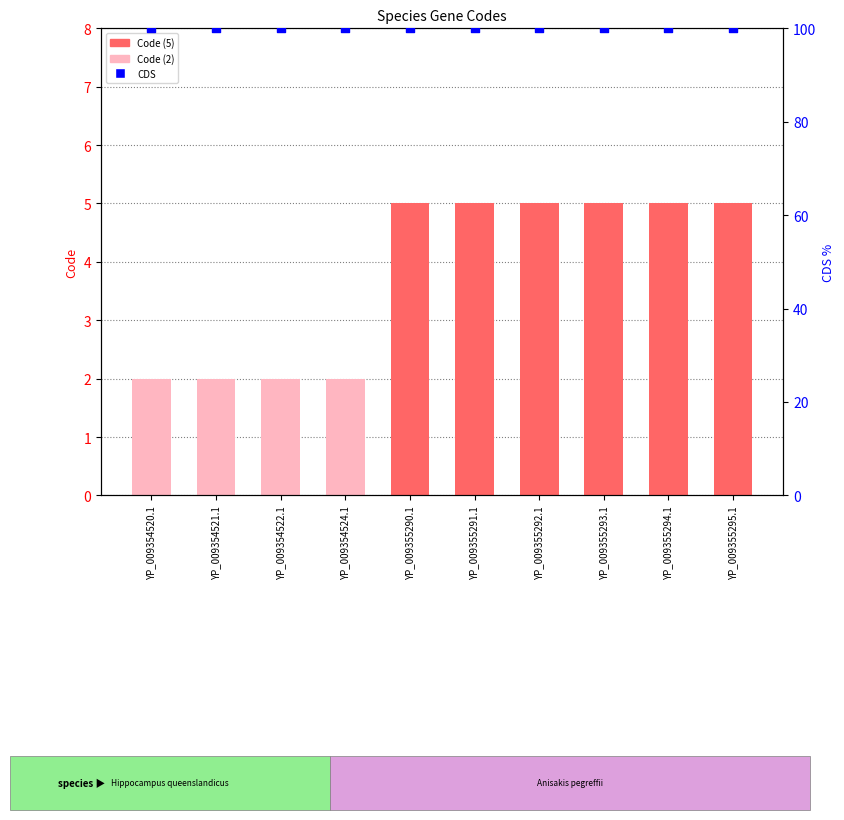

What is the total value across all series at YP_009355295.1?

105